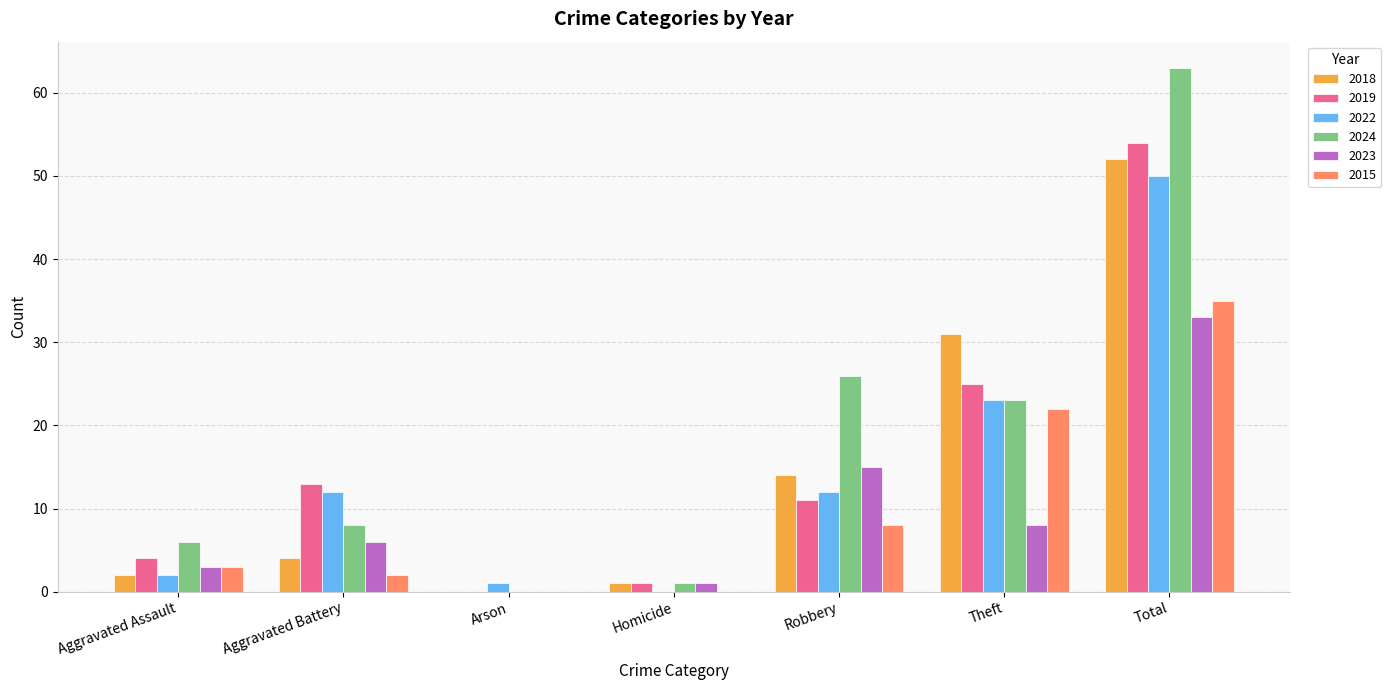

Reading left to right, what are all the values shown in this chart?

2018: 2	4	0	1	14	31	52
2019: 4	13	0	1	11	25	54
2022: 2	12	1	0	12	23	50
2024: 6	8	0	1	26	23	63
2023: 3	6	0	1	15	8	33
2015: 3	2	0	0	8	22	35